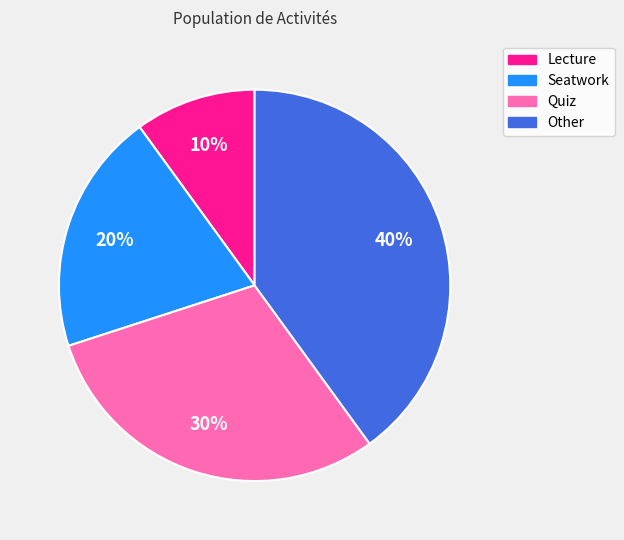

The Other slice represents 40% of the pie. True or false?

True